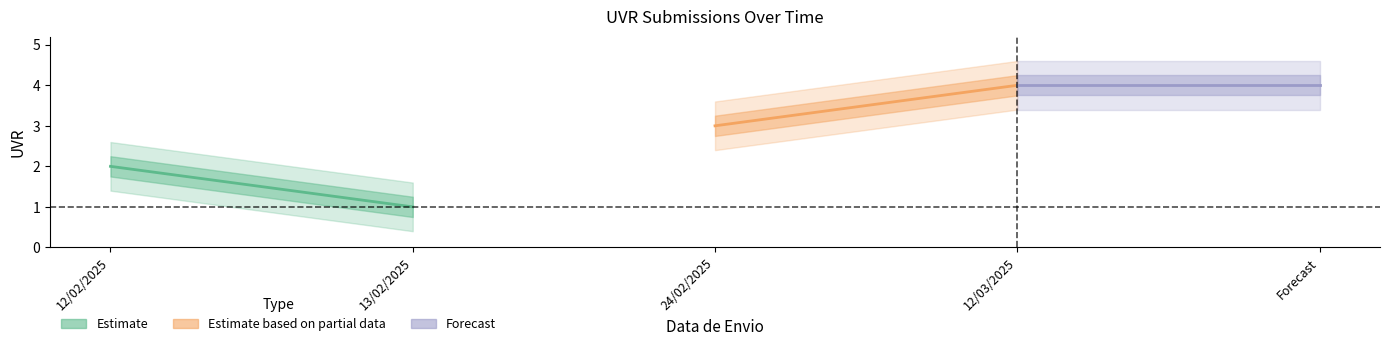

Rank the series at 13/02/2025 from highest to lowest value.

Estimate based on partial data, Forecast, Estimate